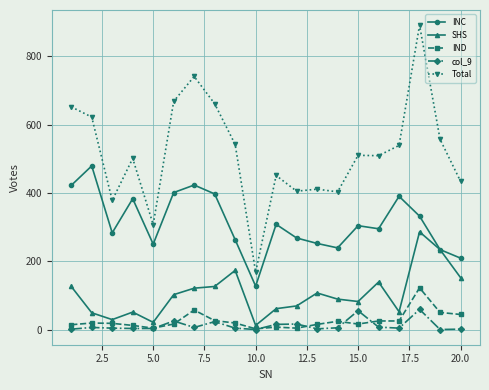

Rank the series by their maximum value, from lowest to highest.

col_9, IND, SHS, INC, Total